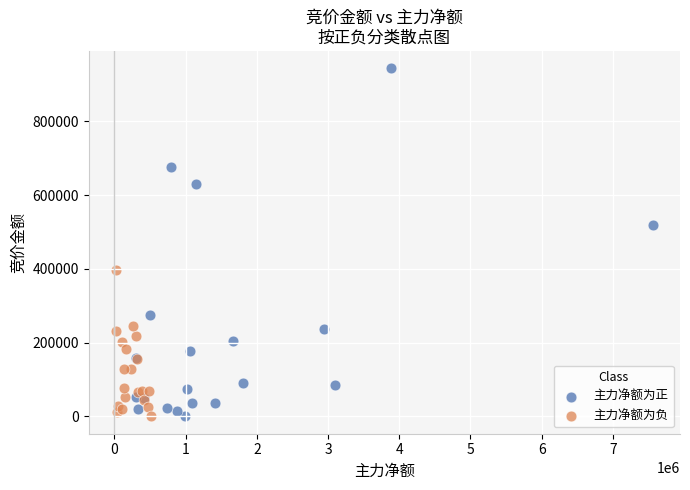

Which series reaches the maximum Y coordinate?

主力净额为正